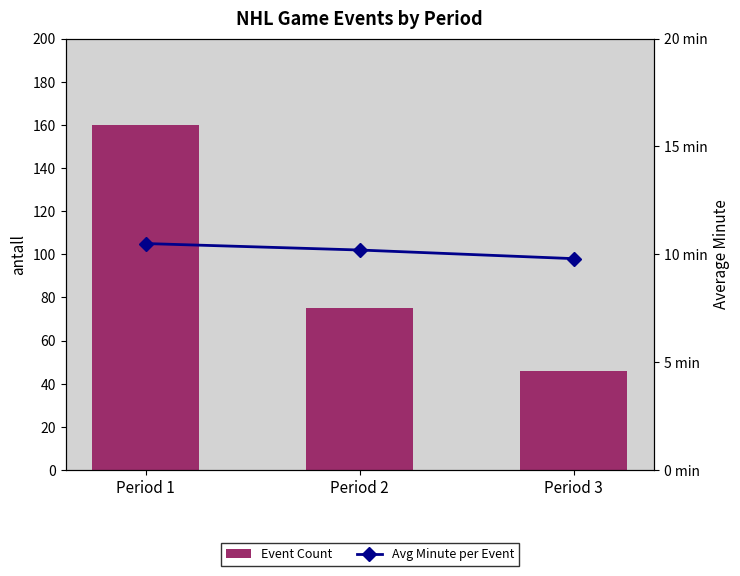

At Period 2, list the series in order from smallest to largest.

Avg Minute, Event Count